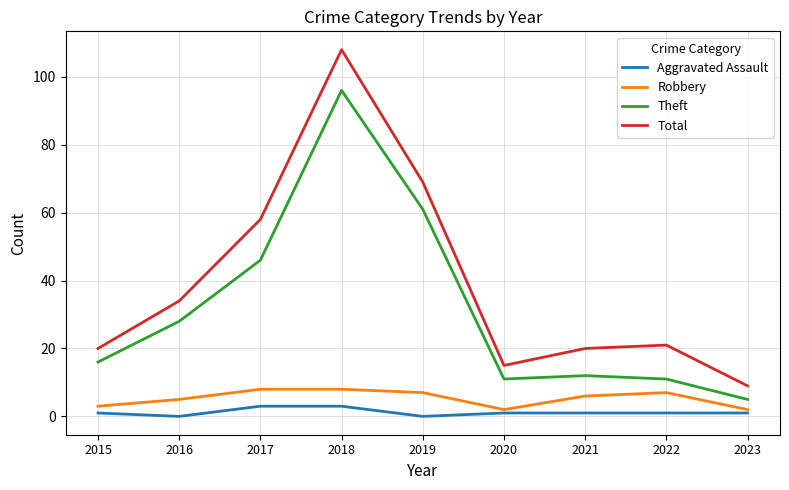

True or false: Robbery and Total intersect in this chart.

False